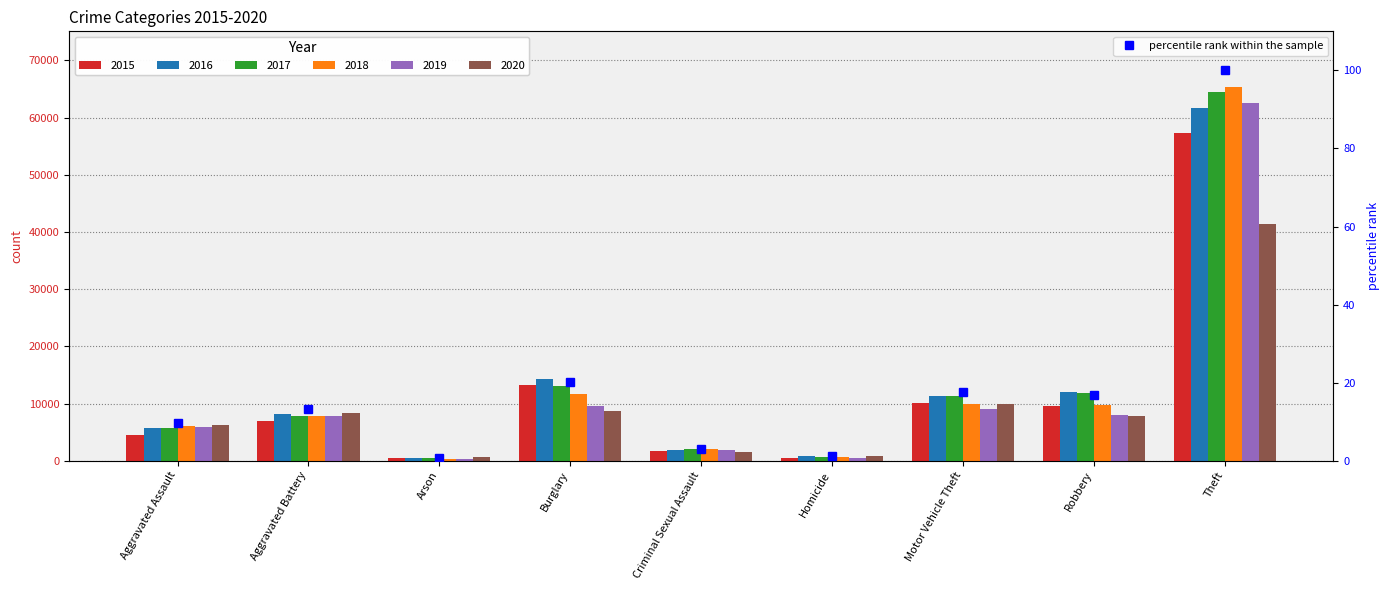

How many data points are above 13?

5